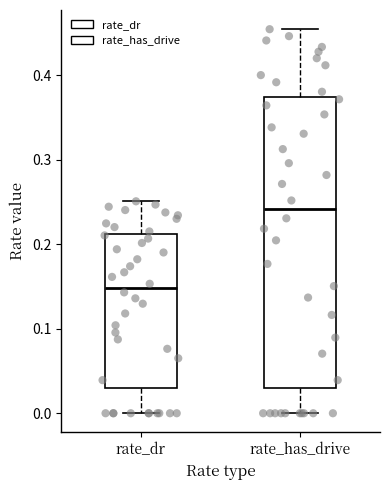

Reading left to right, transcribe this box plot: for each box, give where its median line is, the range the box spans, and where its two whiskers end, as read against the y-axis. The values are not printed on the chart, so give them approximately, as read against the axis.

rate_dr: median 0.15, box 0.03 to 0.21, whiskers 0.00 to 0.25
rate_has_drive: median 0.24, box 0.03 to 0.37, whiskers 0.00 to 0.45